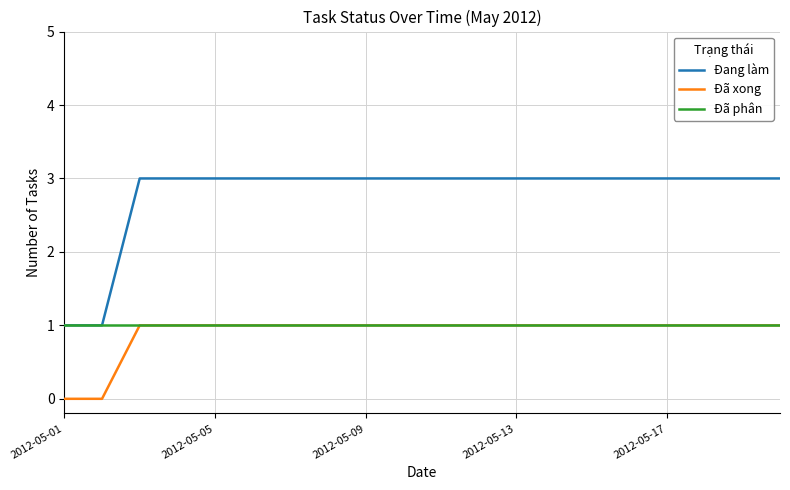

What is the maximum value shown in the chart?

3